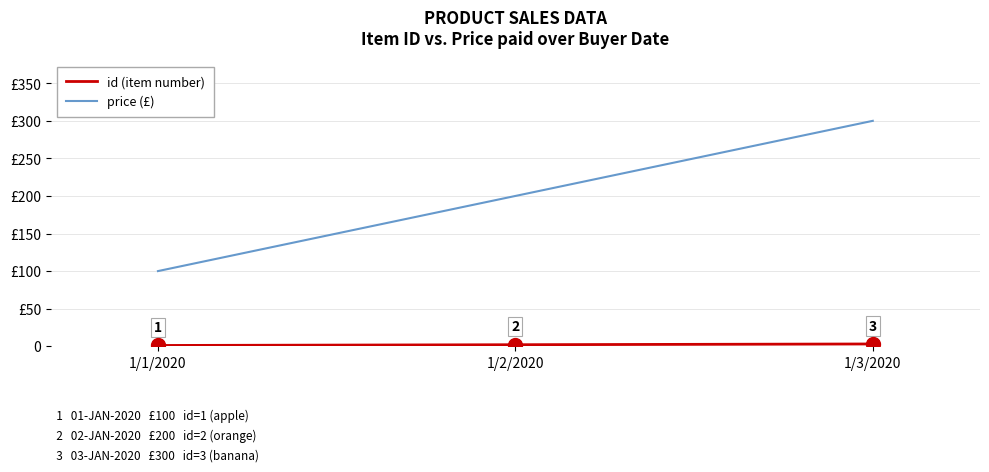

Does the chart have visible grid lines?

Yes